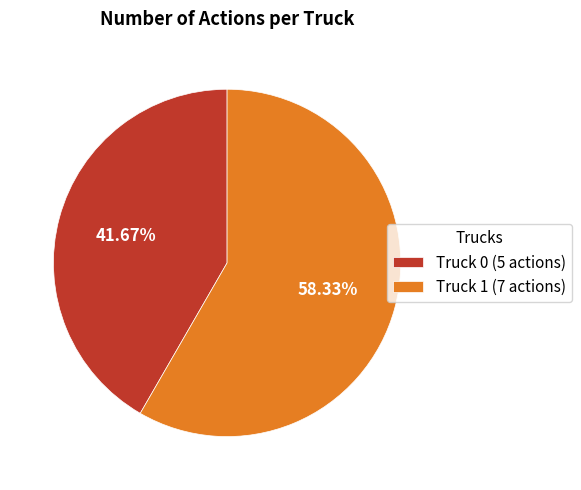

To the nearest percent, what is the difference between the Truck 0 and Truck 1 slice percentages?

17%